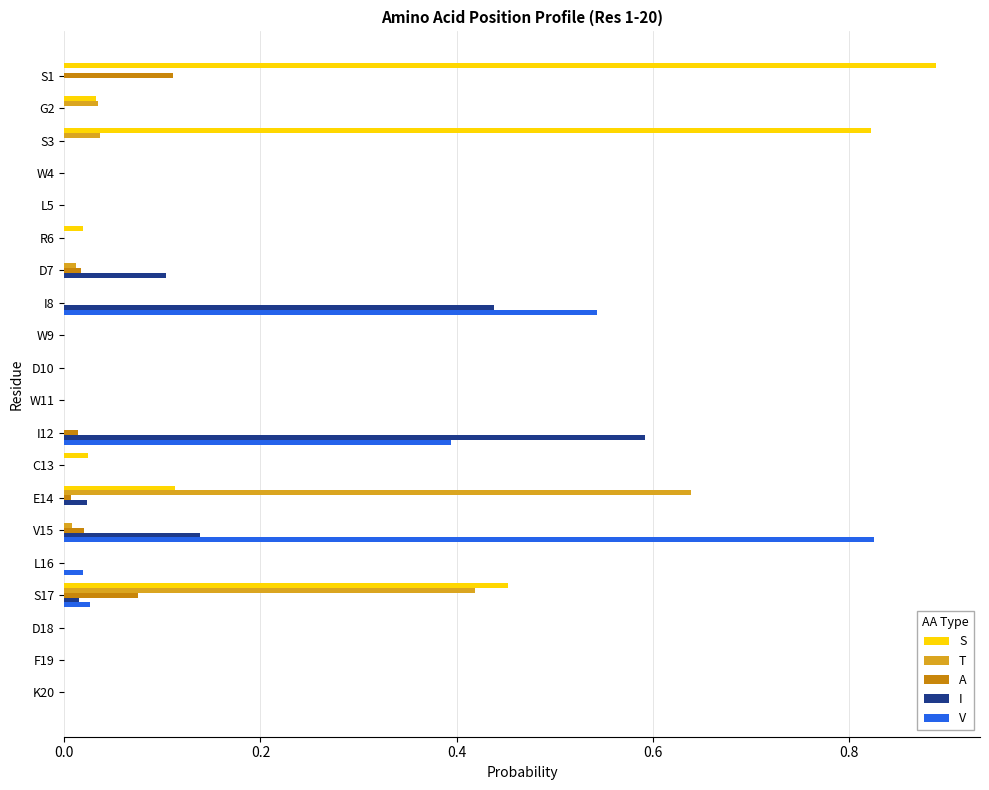

How many data points does each series have?

20